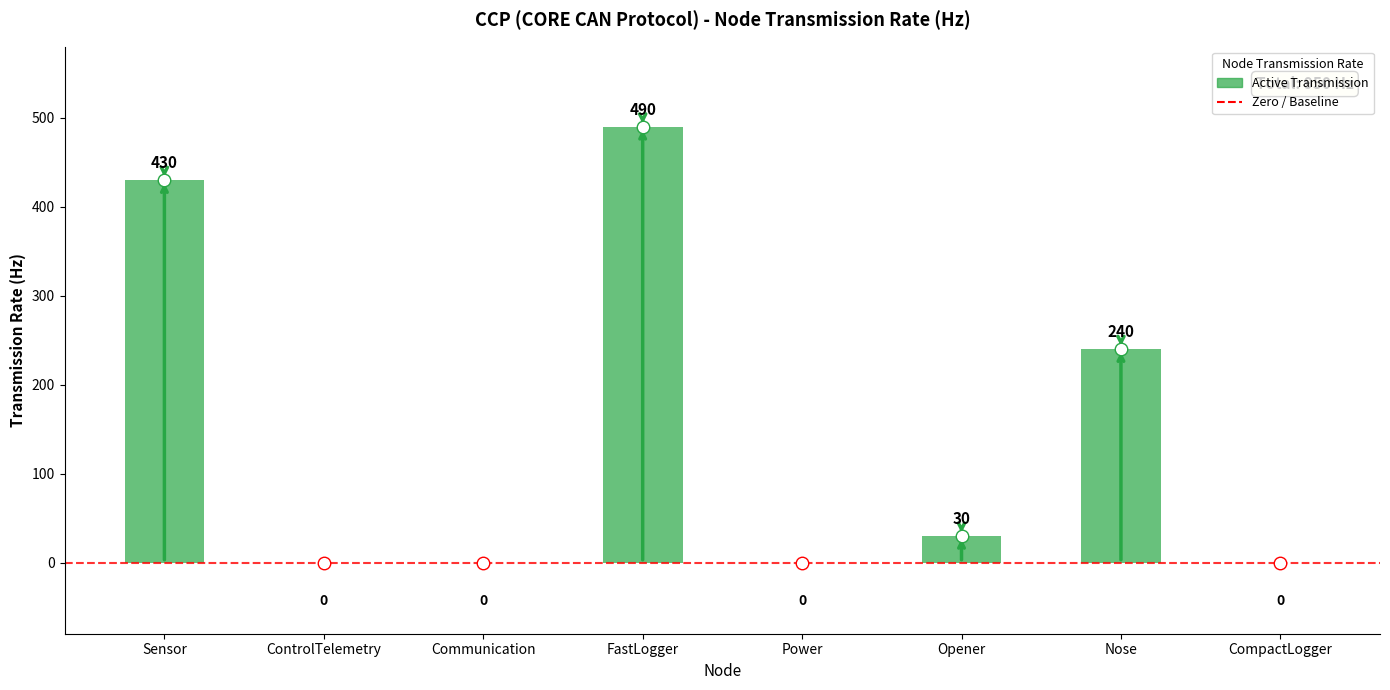

Does the chart contain stacked bars?

No